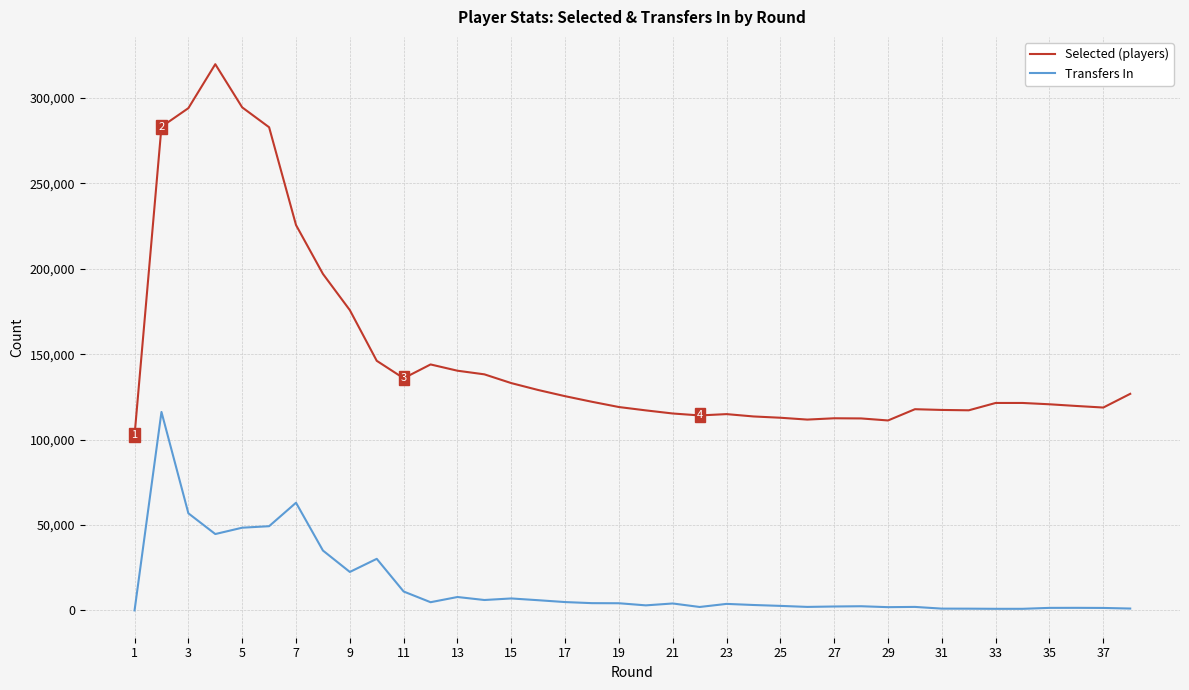

What is the sum of all Selected (players) values?

5726186